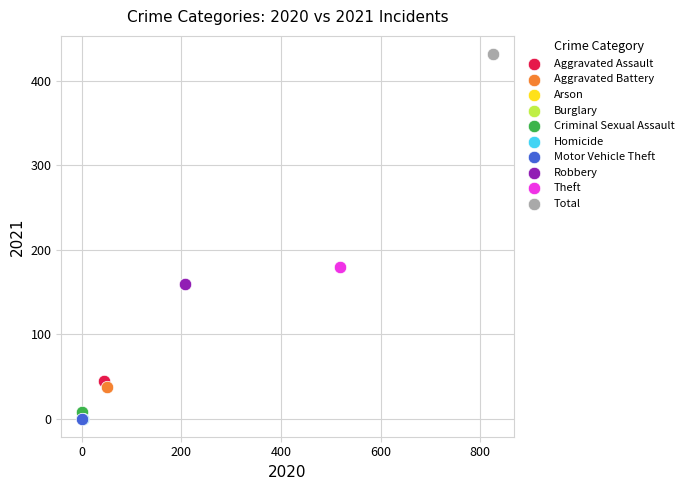

What are all the series names shown in the legend?

Aggravated Assault, Aggravated Battery, Arson, Burglary, Criminal Sexual Assault, Homicide, Motor Vehicle Theft, Robbery, Theft, Total